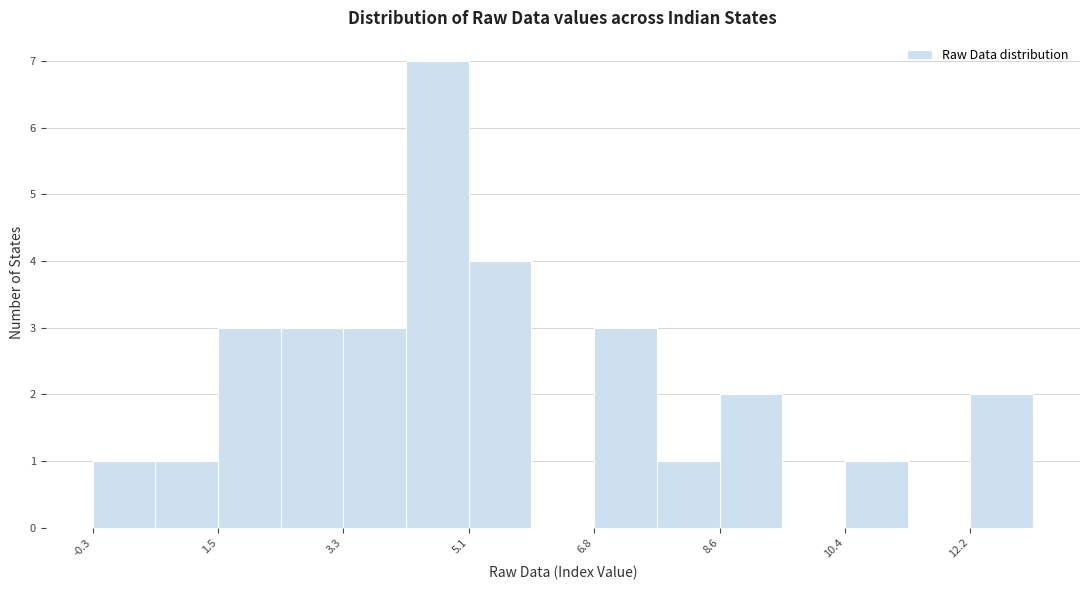

Reading left to right, transcribe this chart: for each bar, give the range it covers on the x-axis and its height. Neither the bar edges nor the heights are printed on the chart, so give them approximately, as read against the axes.

-0.4 to 0.6: 1
0.6 to 1.4: 1
1.4 to 2.4: 3
2.4 to 3.2: 3
3.2 to 4.2: 3
4.2 to 5.0: 7
5.0 to 6.0: 4
6.0 to 6.8: 0
6.8 to 7.8: 3
7.8 to 8.6: 1
8.6 to 9.6: 2
9.6 to 10.4: 0
10.4 to 11.4: 1
11.4 to 12.2: 0
12.2 to 13.2: 2